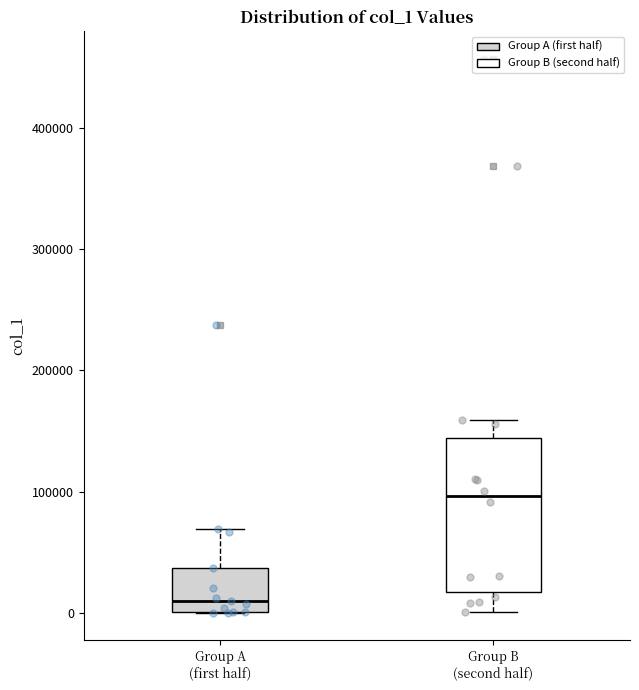

Which box has the highest median line?

Group B (second half)